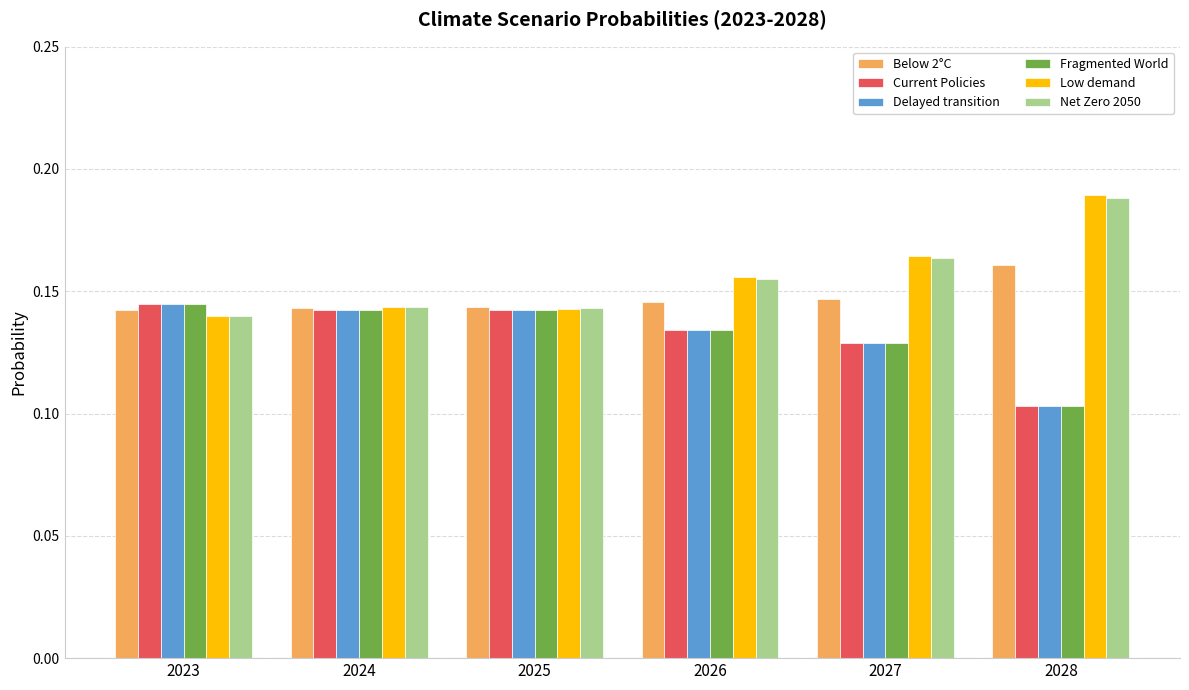

How many Delayed transition values are between 0 and 1?

6